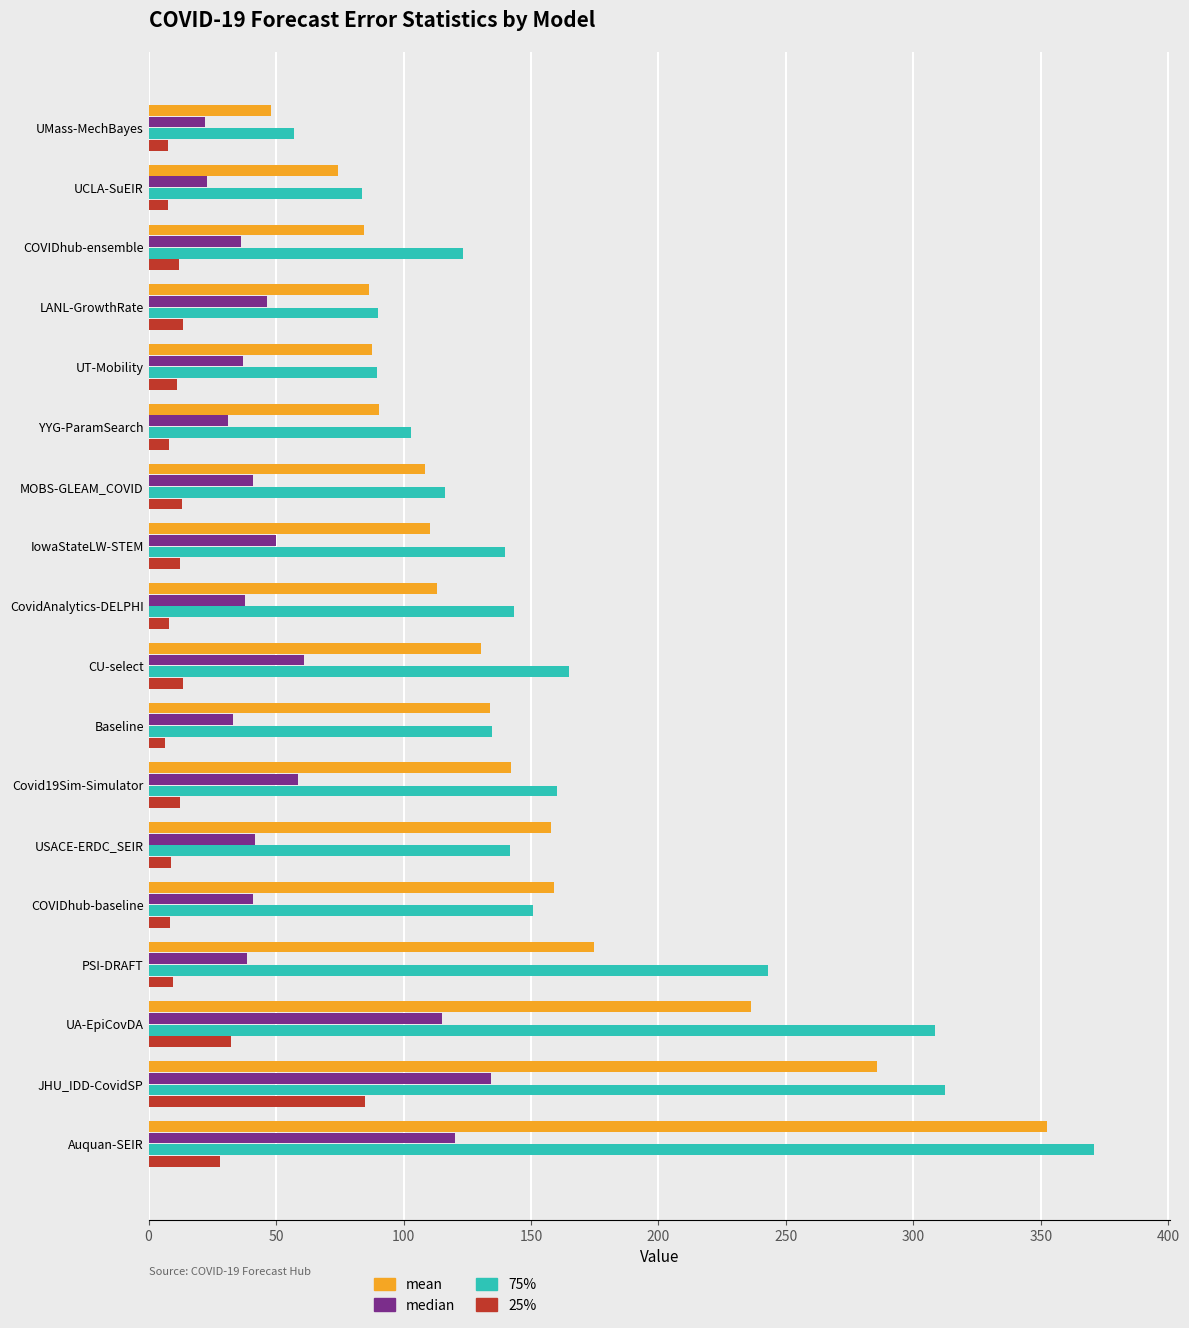

What is the sum of all 75% values?

2933.5